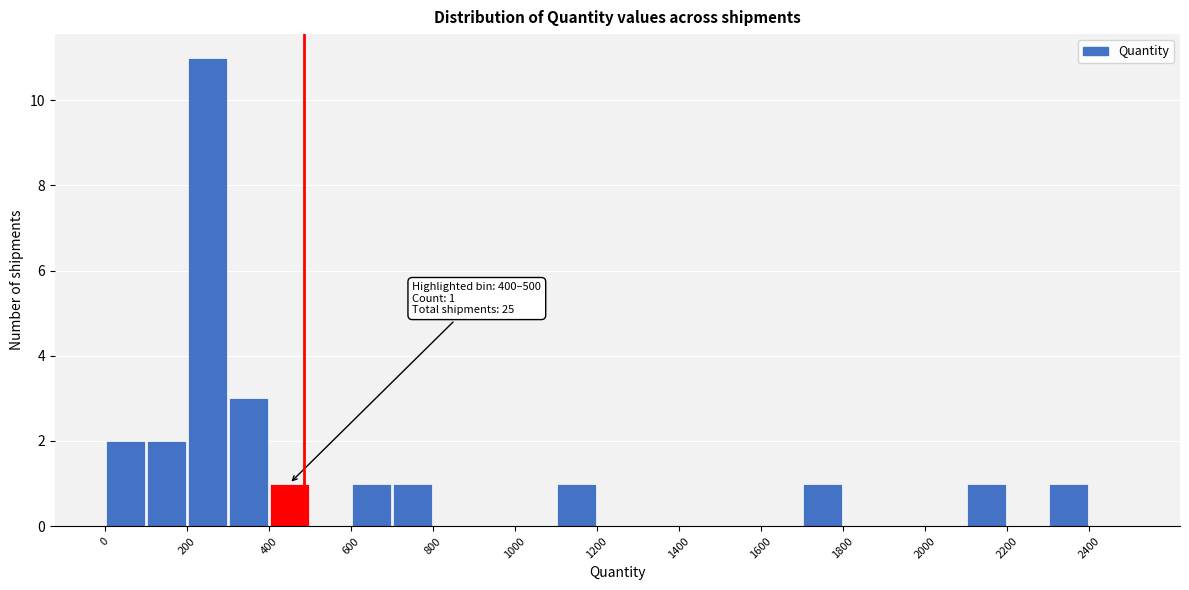

Over which range of the x-axis is the bar tallest?

200 to 300